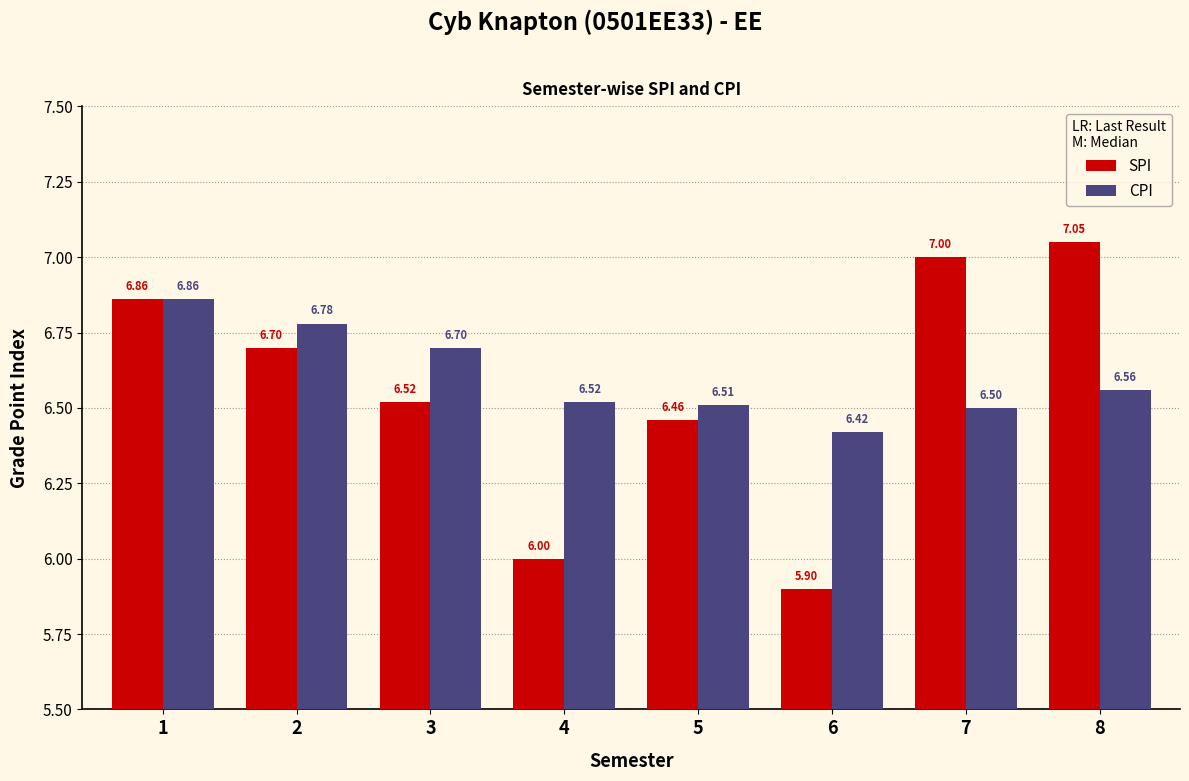

Which series changed the most between 6 and 7?

SPI